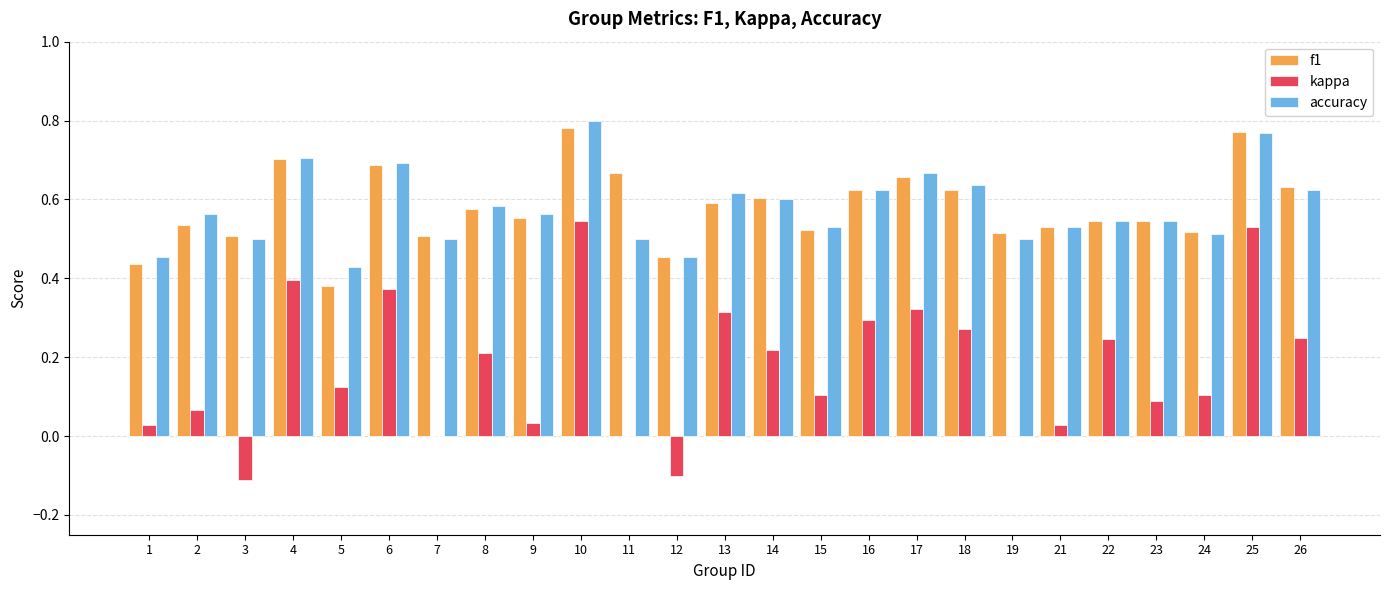

At which category does the chart reach its peak across all series?

10